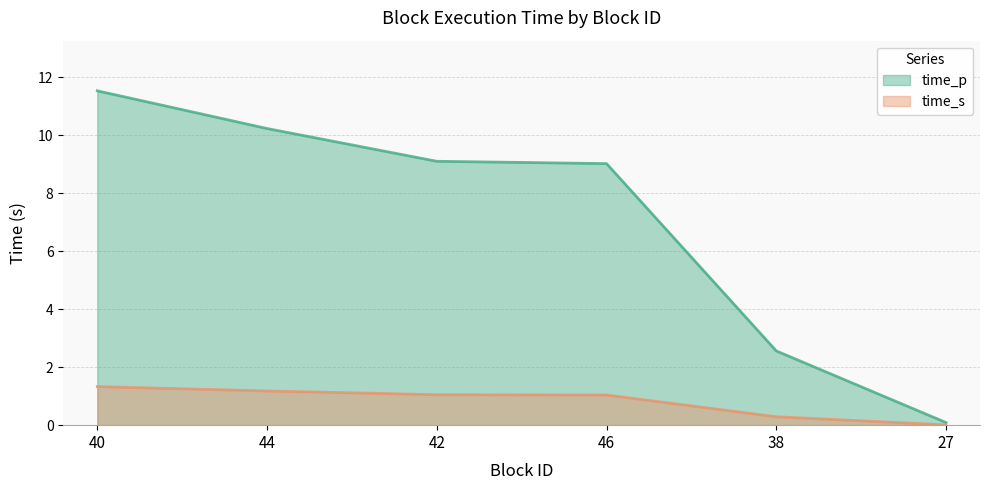

At which category does the chart reach its peak across all series?

40